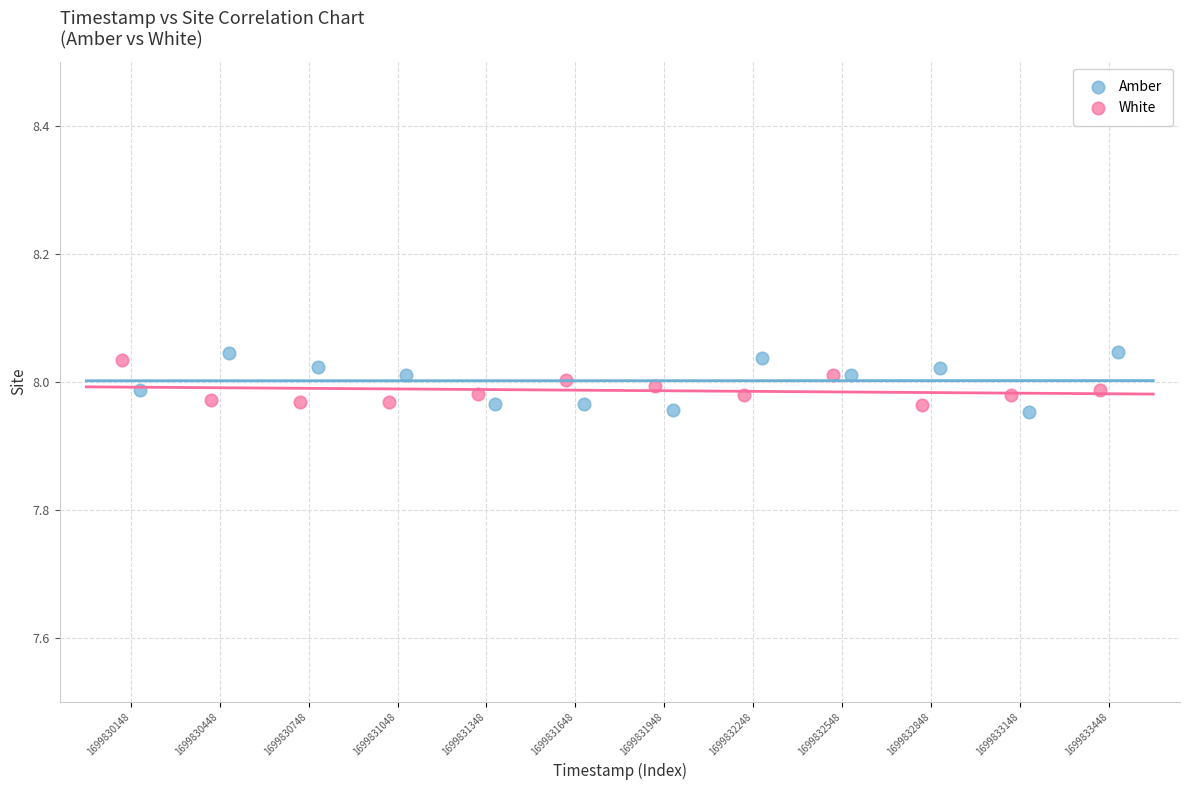

Which series has the widest spread of Y values?

Amber